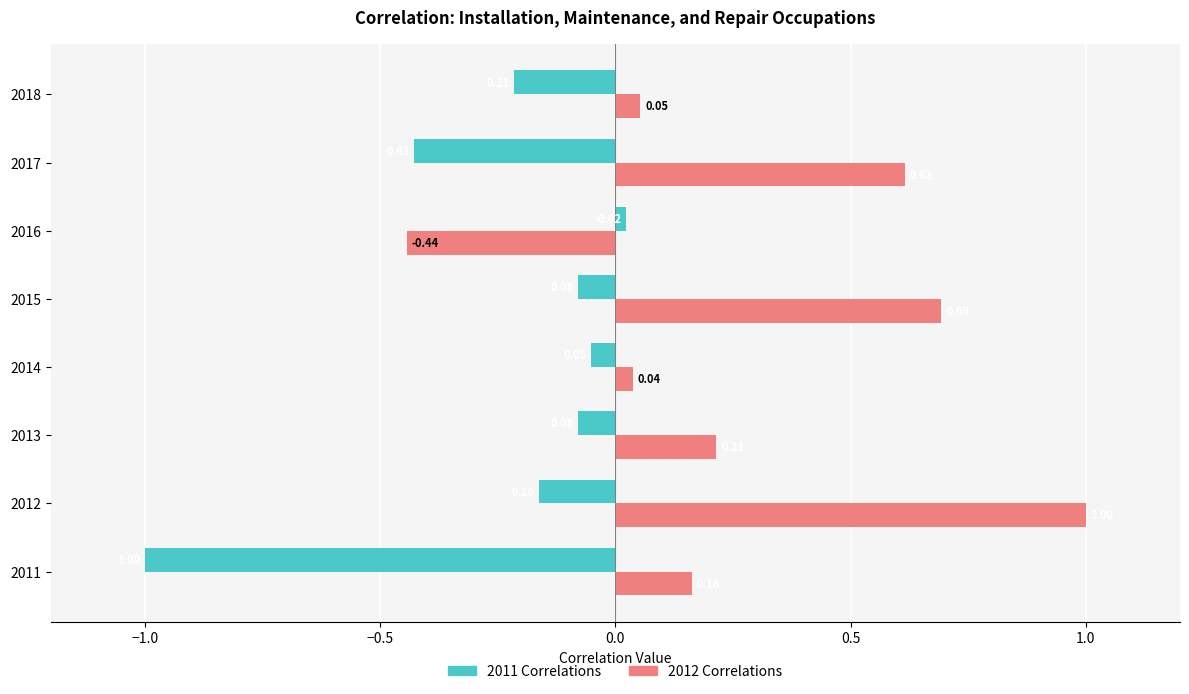

What is the difference between the highest and lowest values at 2012?

1.2